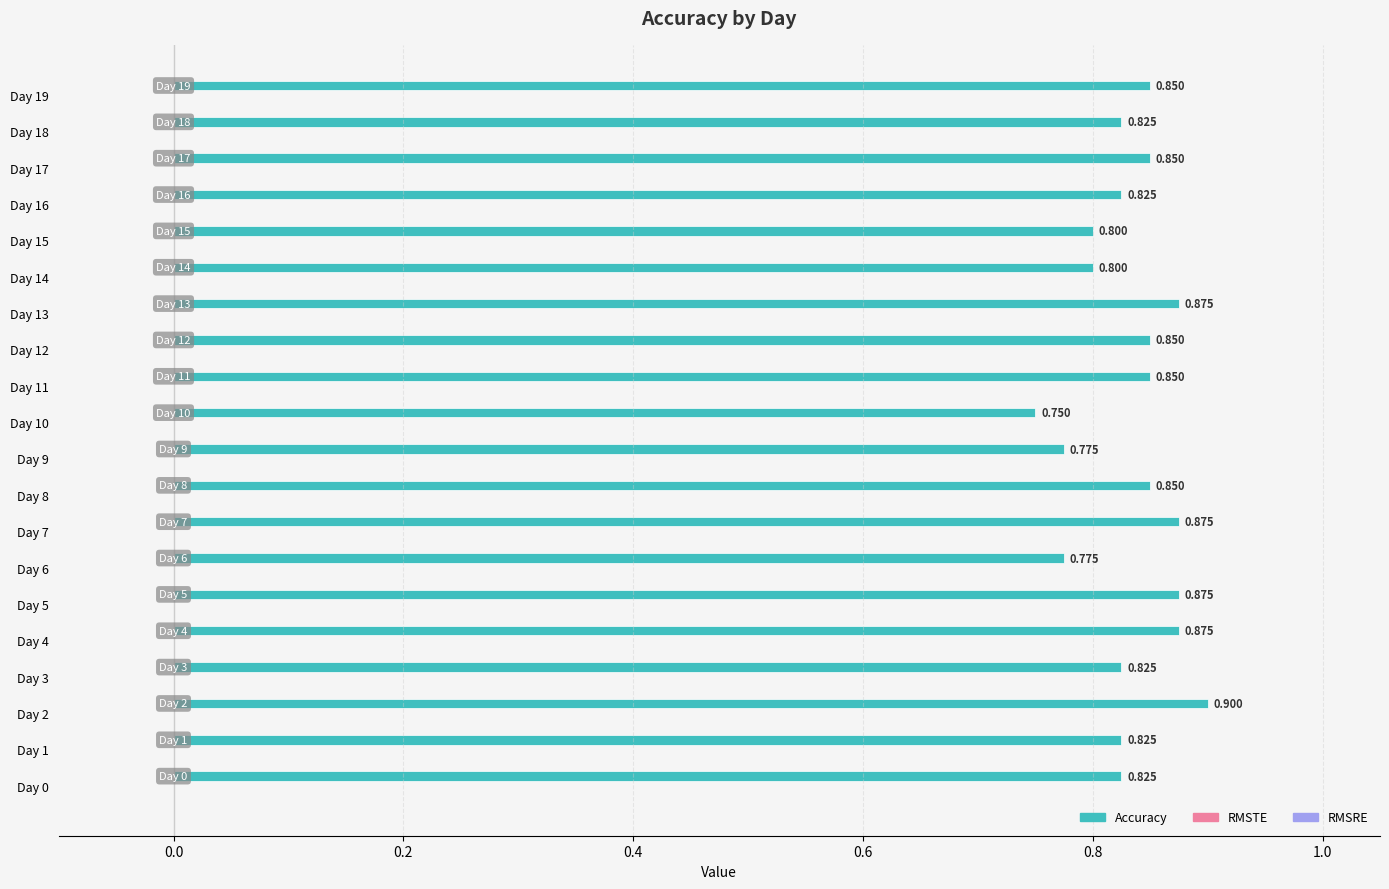

Does the chart contain any negative values?

No